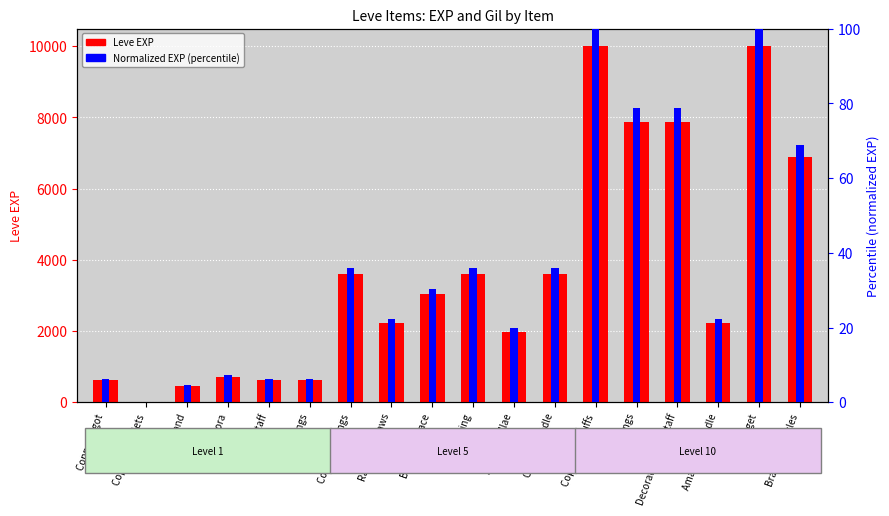

Read the Leve Gil (norm) value at Copper Ring.

36.0